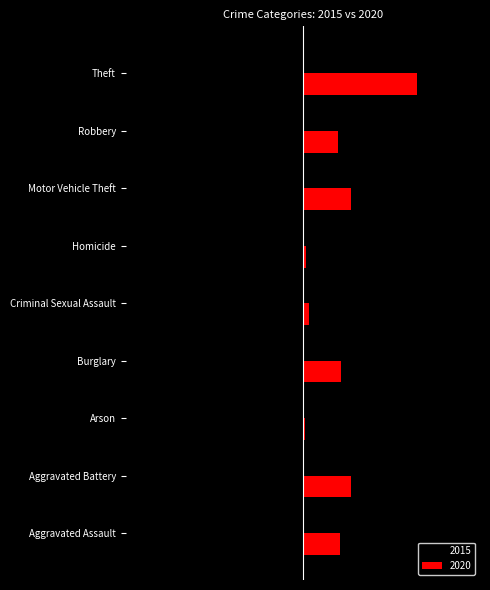

What is the difference between the highest and lowest values at Theft?

1374